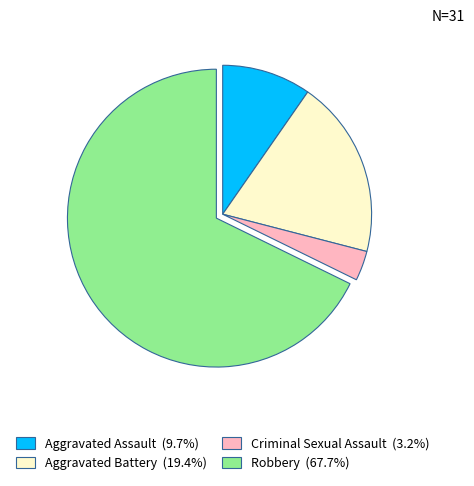

Does any single category account for the majority?

Yes